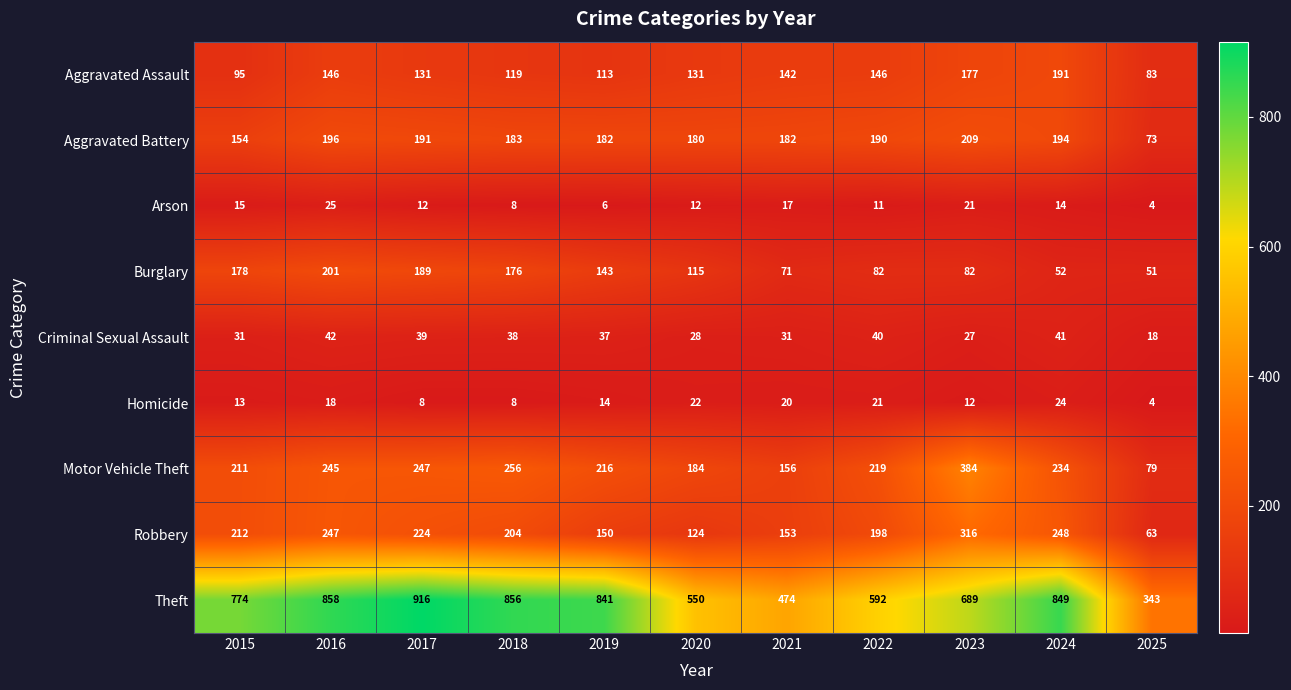

List the series in order of their peak value, lowest first.

Homicide, Arson, Criminal Sexual Assault, Aggravated Assault, Burglary, Aggravated Battery, Robbery, Motor Vehicle Theft, Theft